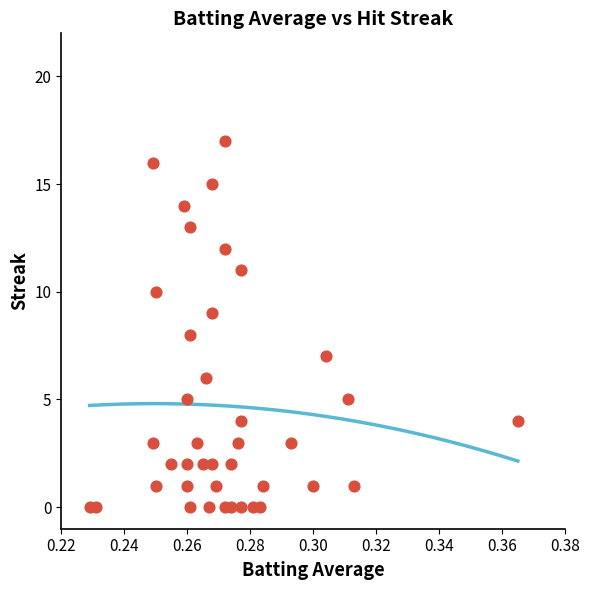

How many data points are displayed?

40